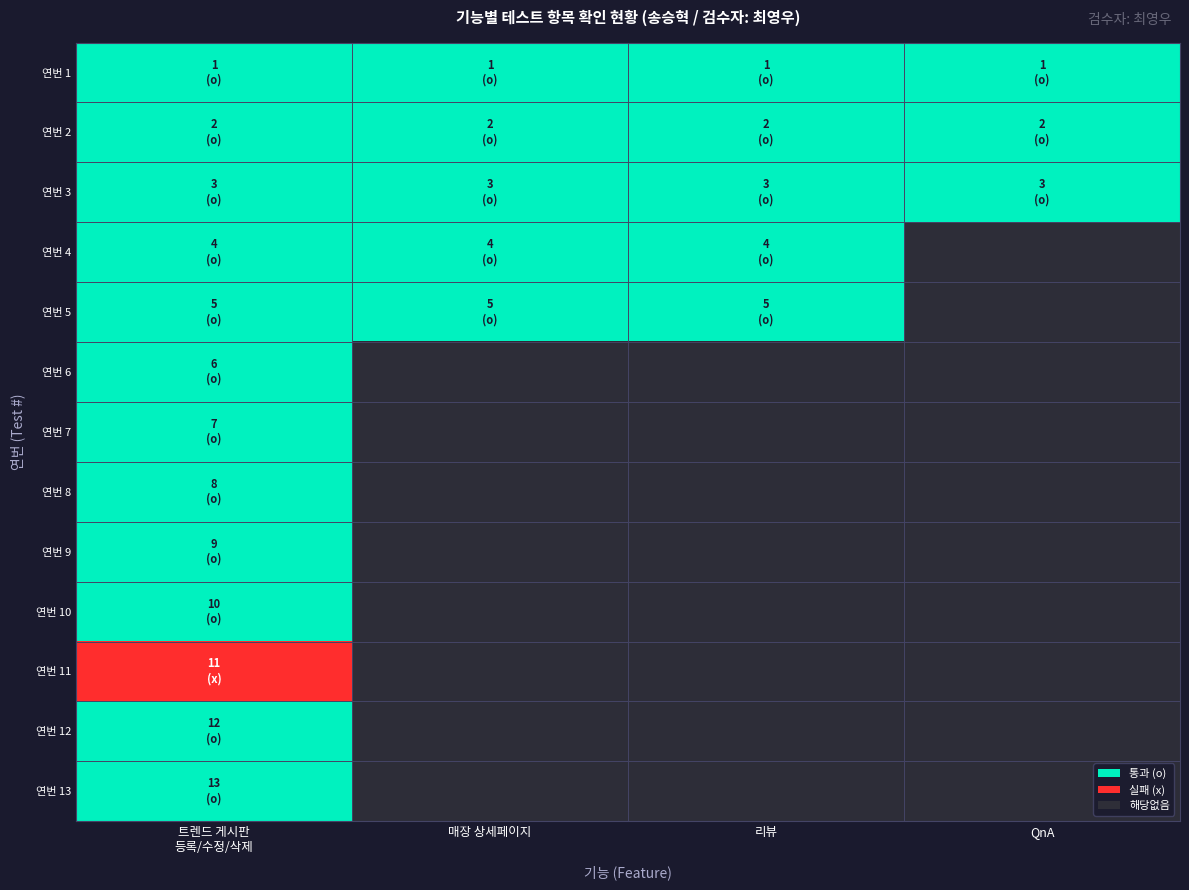

List the series in order of their peak value, highest first.

트렌드 게시판 등록/수정/삭제, 매장 상세페이지, 리뷰, QnA